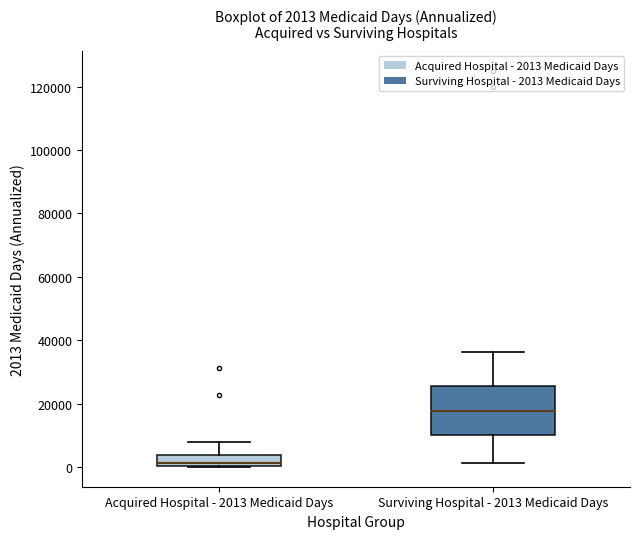

Which box's median line is the lowest?

Acquired Hospital - 2013 Medicaid Days